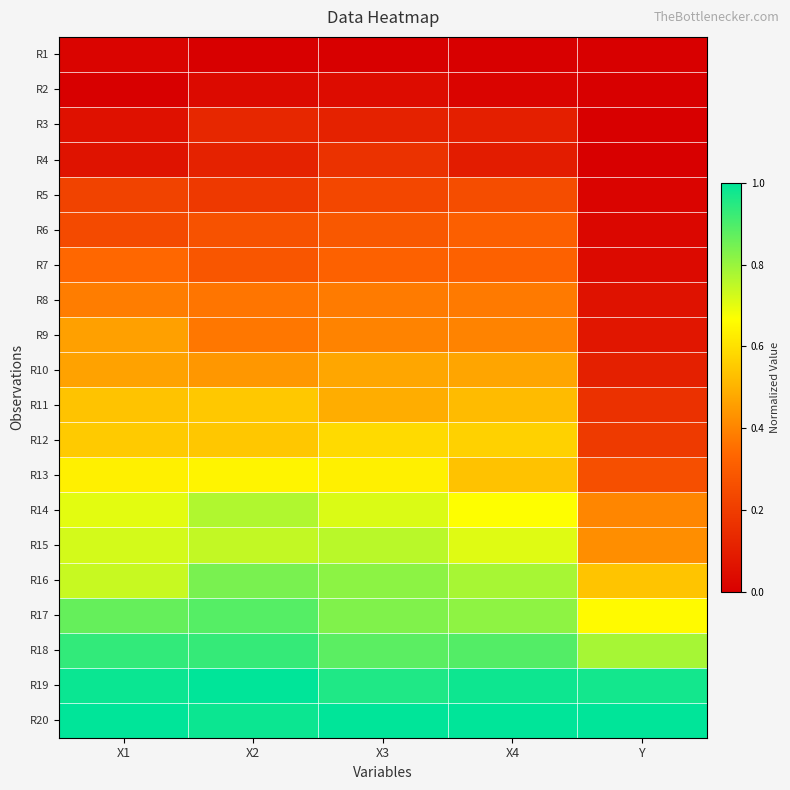

List the series in order of their peak value, lowest first.

R1, R2, R3, R4, R5, R6, R7, R8, R9, R10, R11, R12, R13, R15, R14, R16, R17, R18, R19, R20